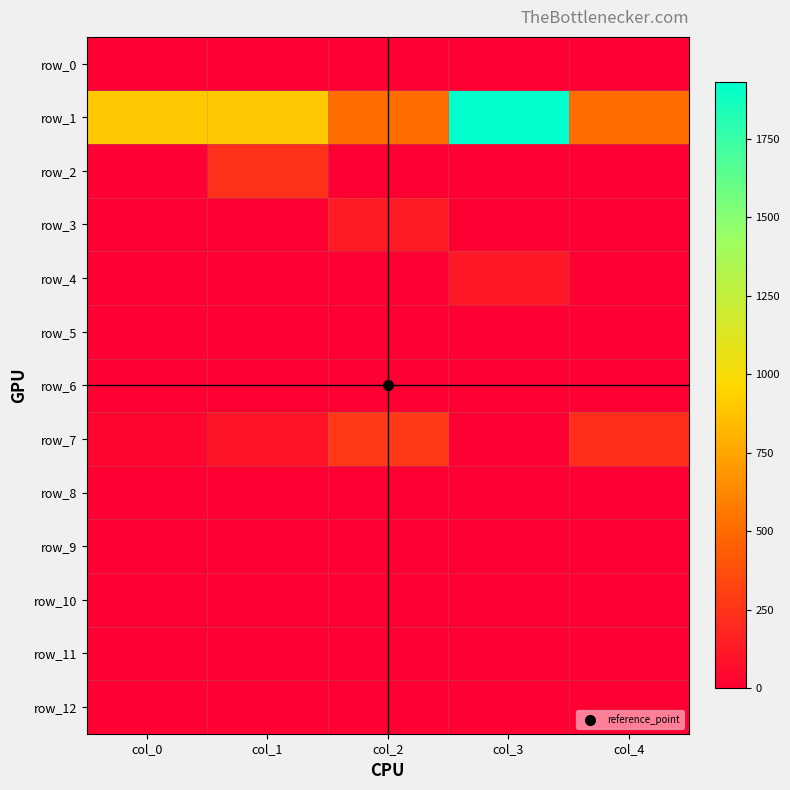

At how many categories does at least one series exceed 690?

3